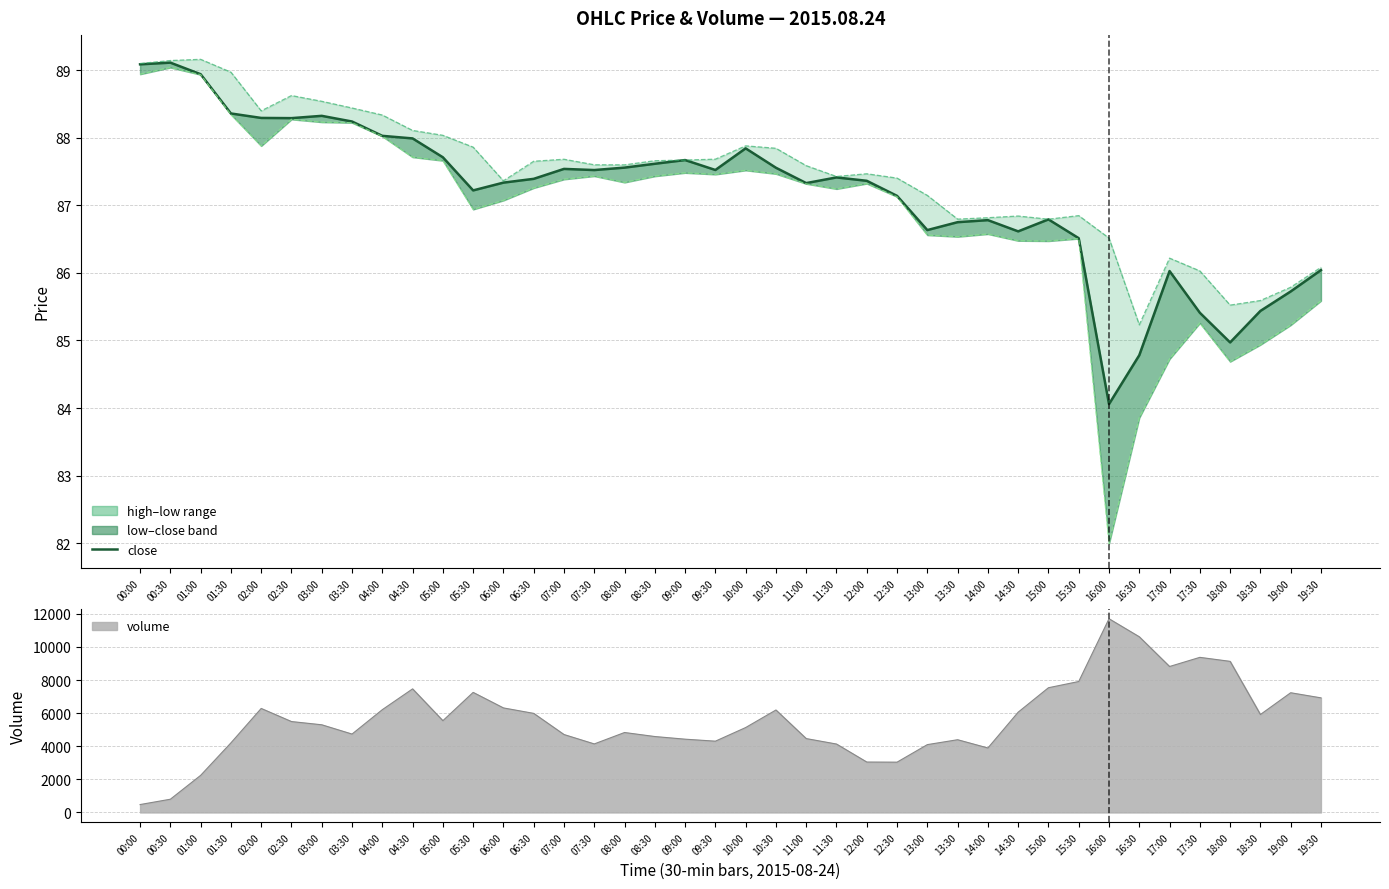

Which series has the widest spread of values?

low